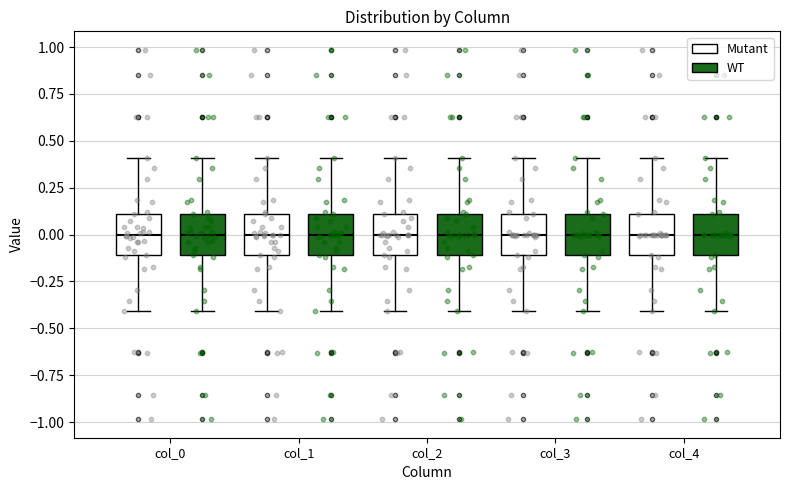

Where is the lower edge of the box for col_4 (WT) on the y-axis? The values are not printed on the chart, so give them approximately, as read against the axis.

-0.1